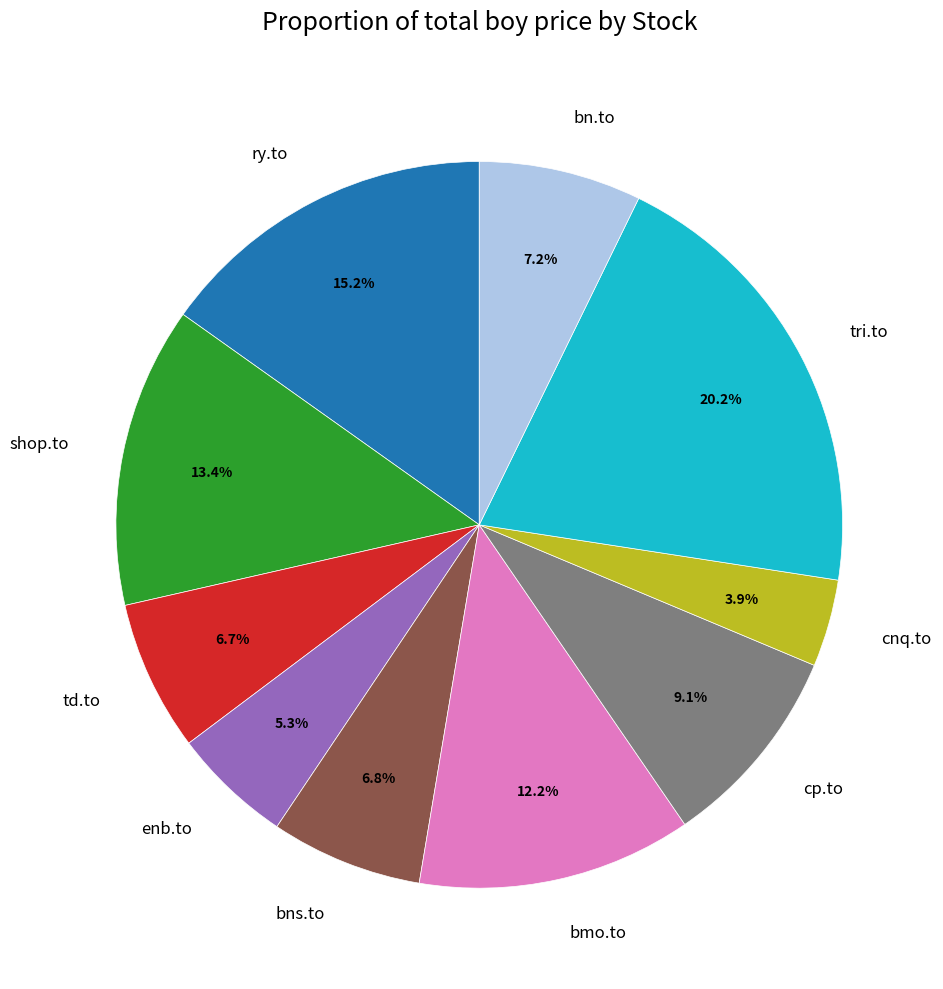

Is there a majority slice in this chart?

No